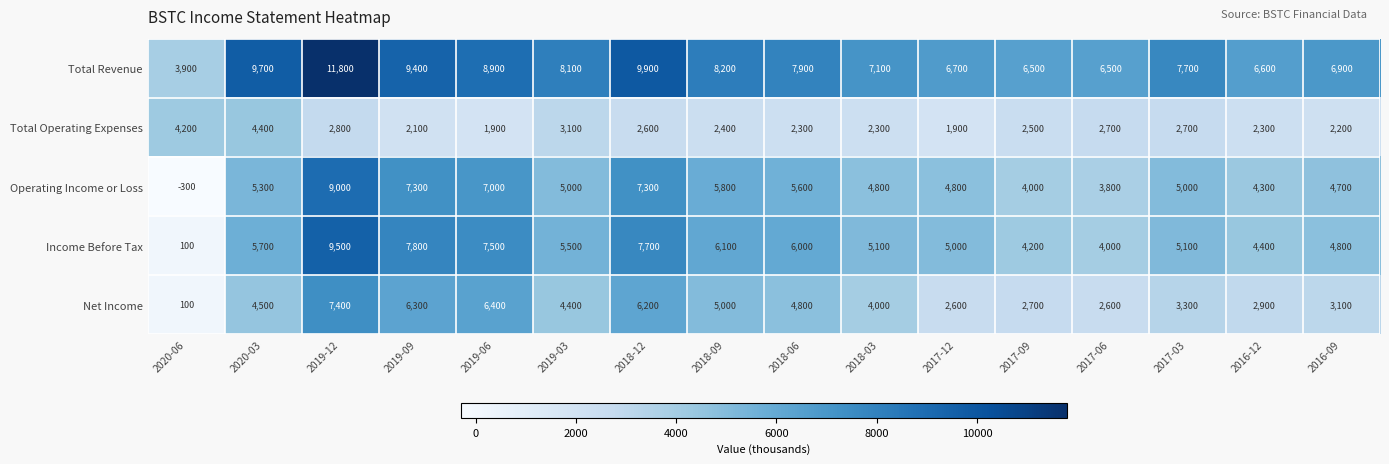

Is it true that Operating Income or Loss equals 7300 at 2019-09?

True